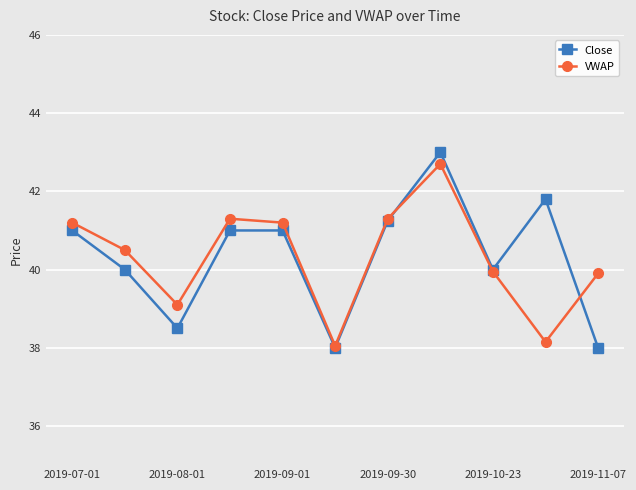

Is this an area chart (filled region under the line)?

No